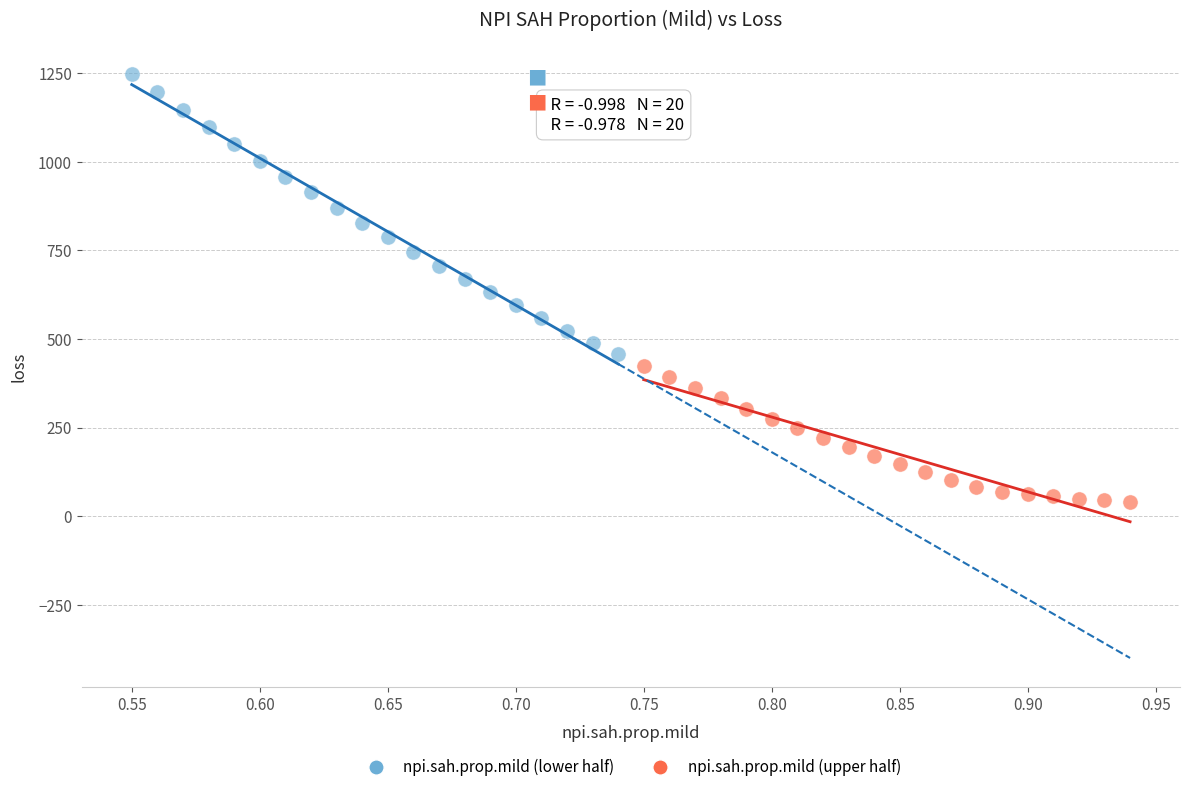

Which series contains the lowest Y value?

npi.sah.prop.mild (upper half)